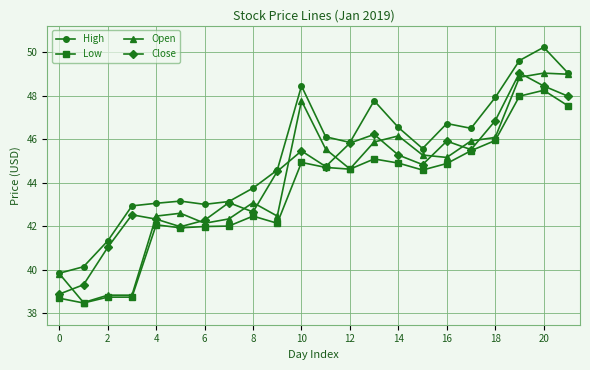

What is the value of the Close point at the 17th from the left?

45.9